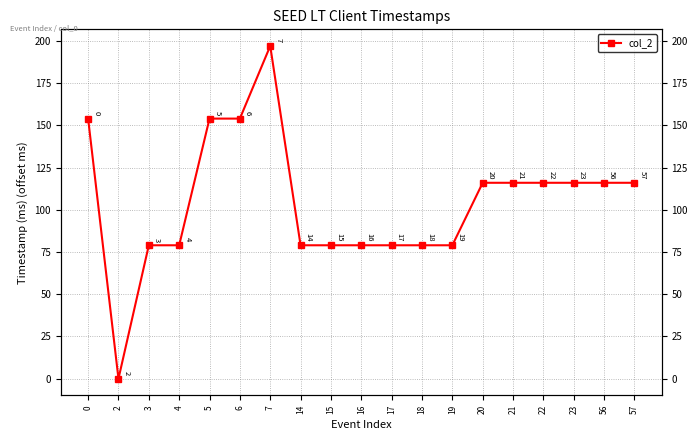

The chart shows a value of 79 at 15. True or false?

True